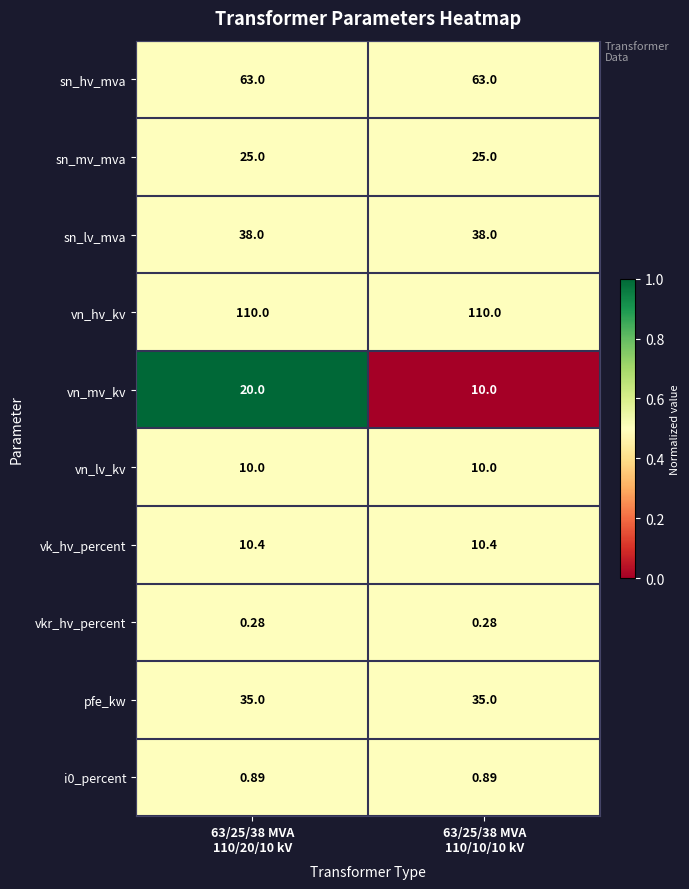

Which series has the widest spread of values?

vn_mv_kv